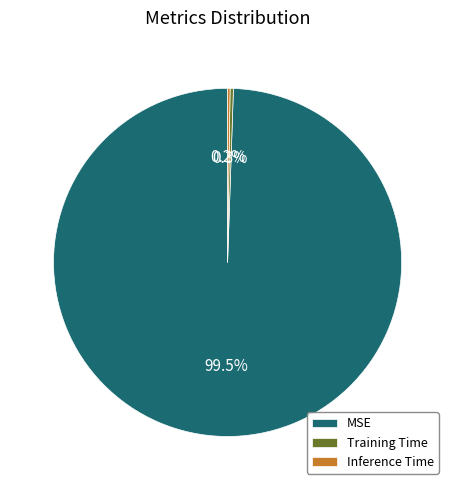

Which slice represents more than half of the pie?

MSE